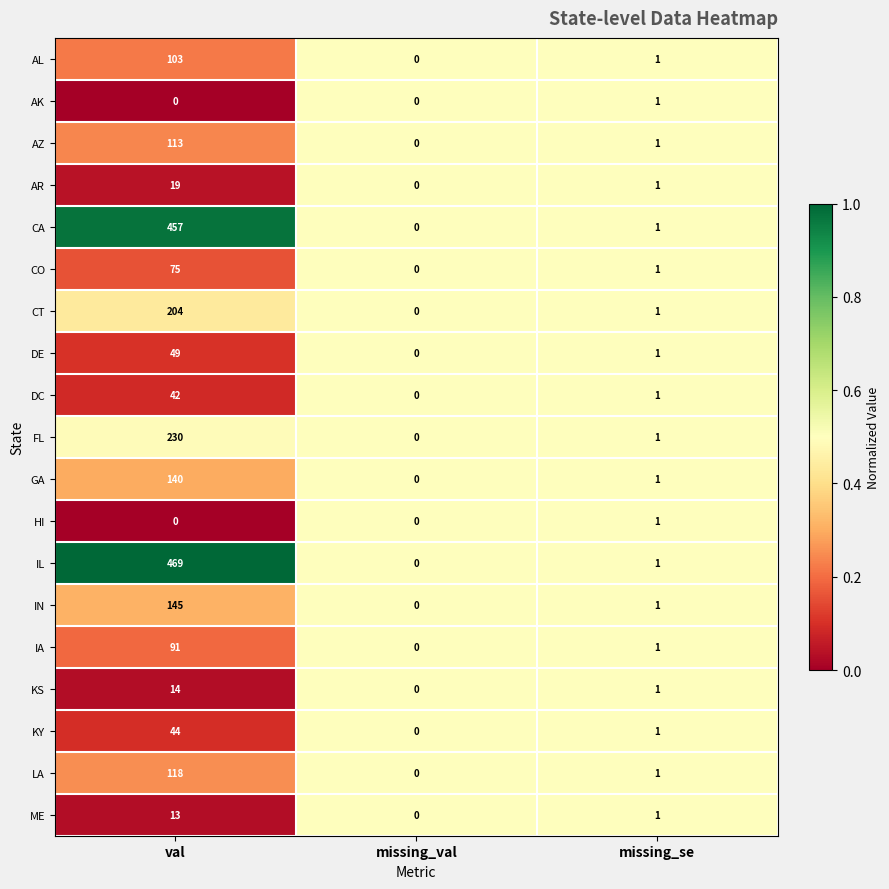

Which series has the largest range (max minus min)?

IL